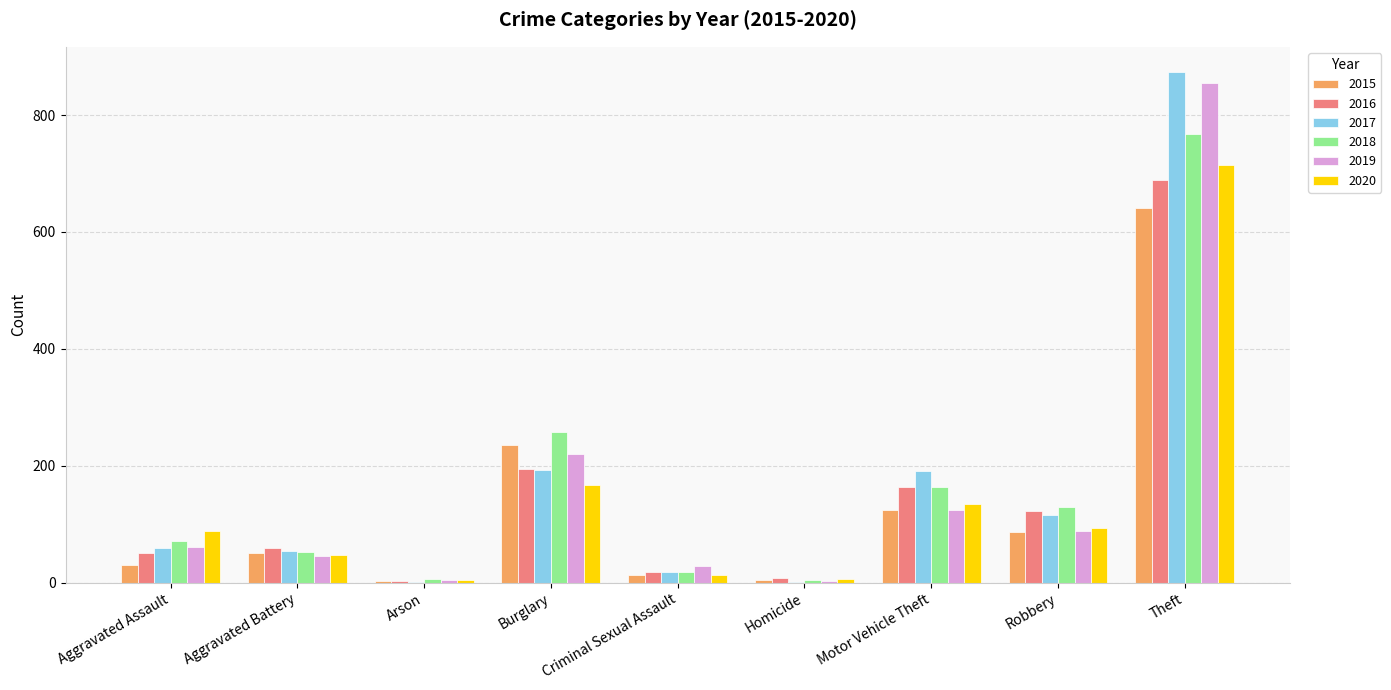

What is the greatest value displayed?

873